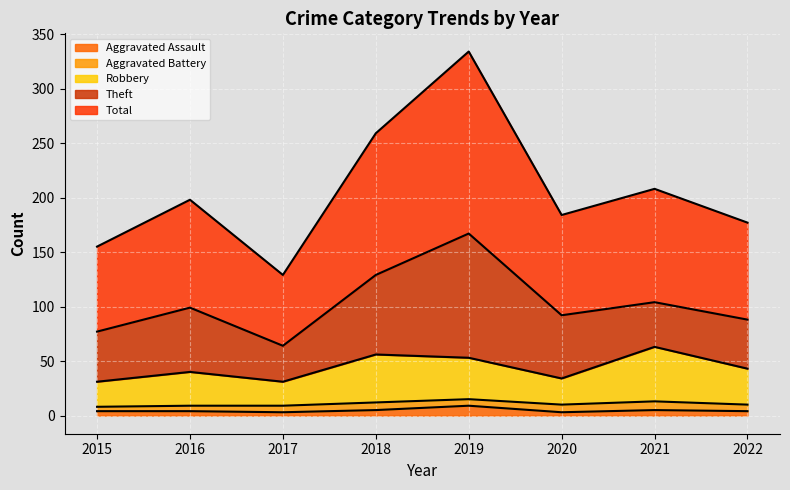

Is it true that Aggravated Assault equals 3 at 2020?

True